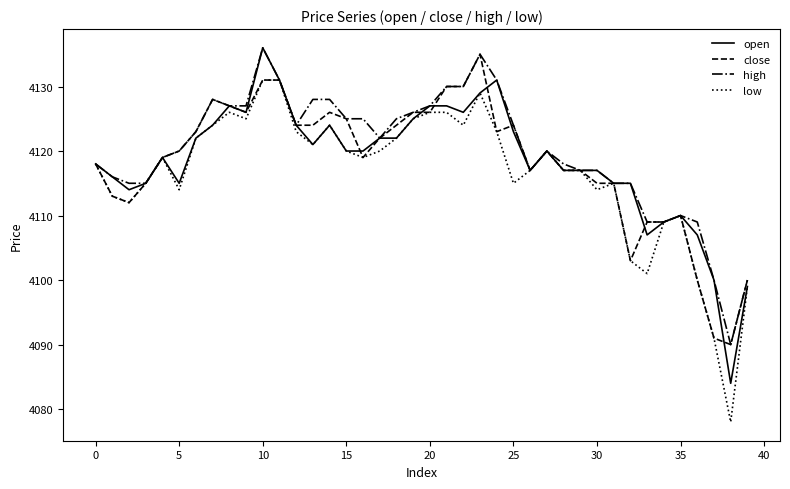

Which series has the widest spread of values?

low